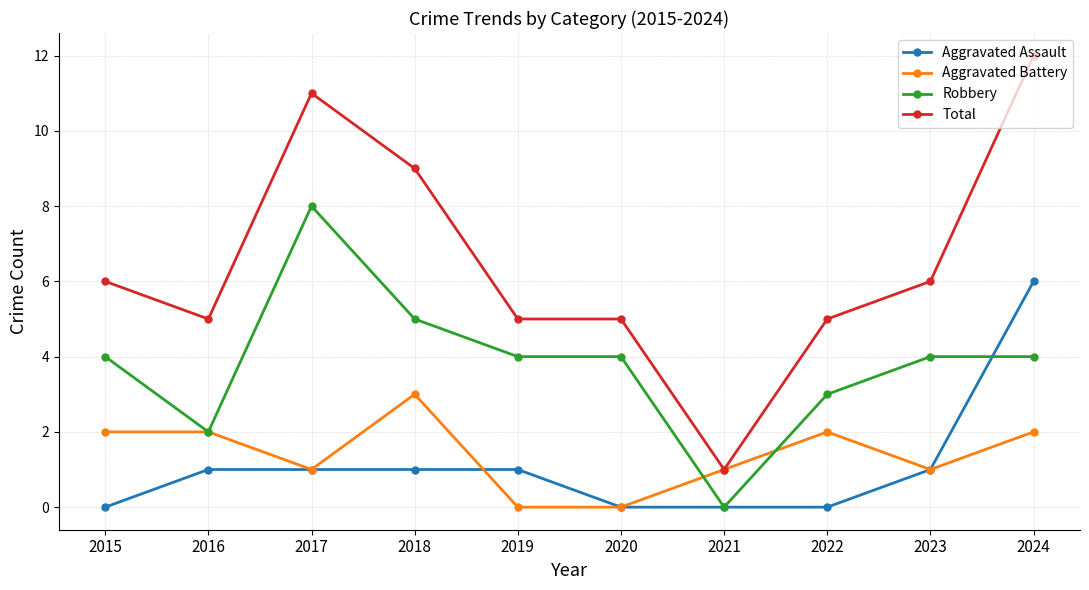

True or false: Aggravated Assault has a value of 0 at 2021.

True